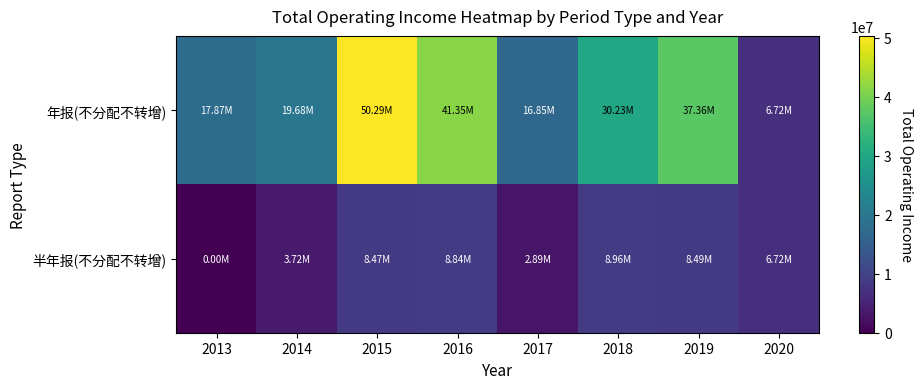

Which has a higher value, 2014 or 2019?

2019